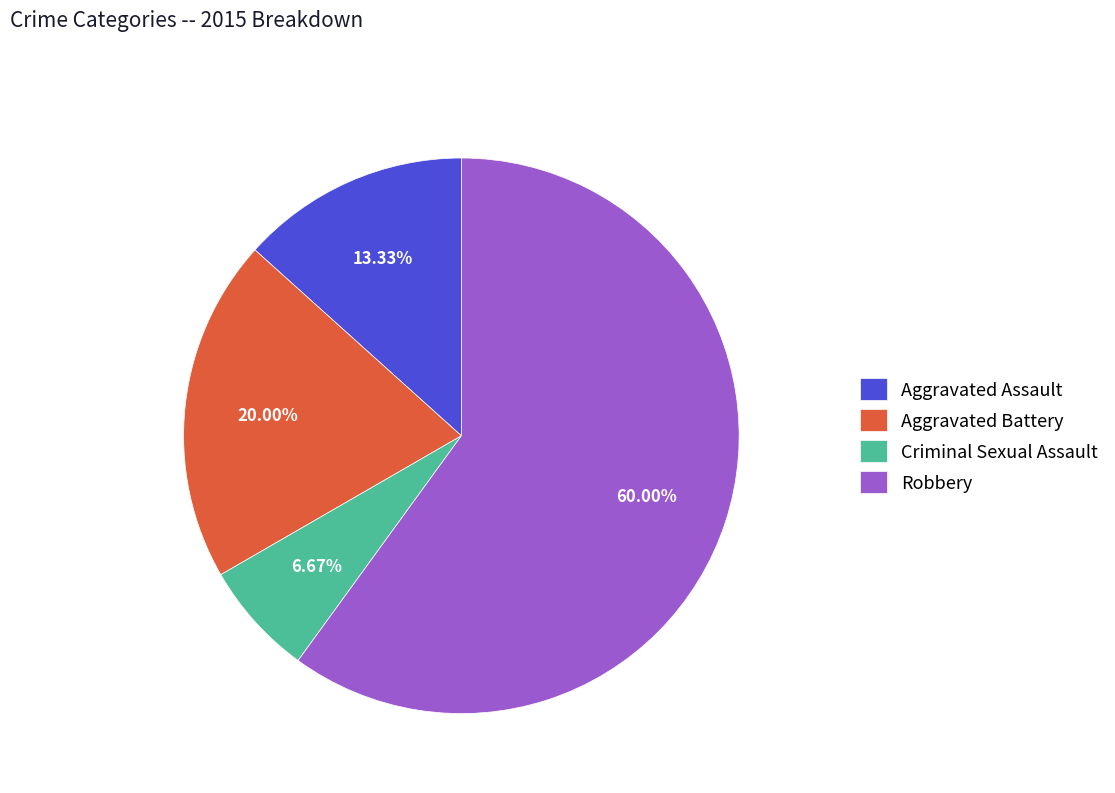

How many slices are in this pie chart?

4